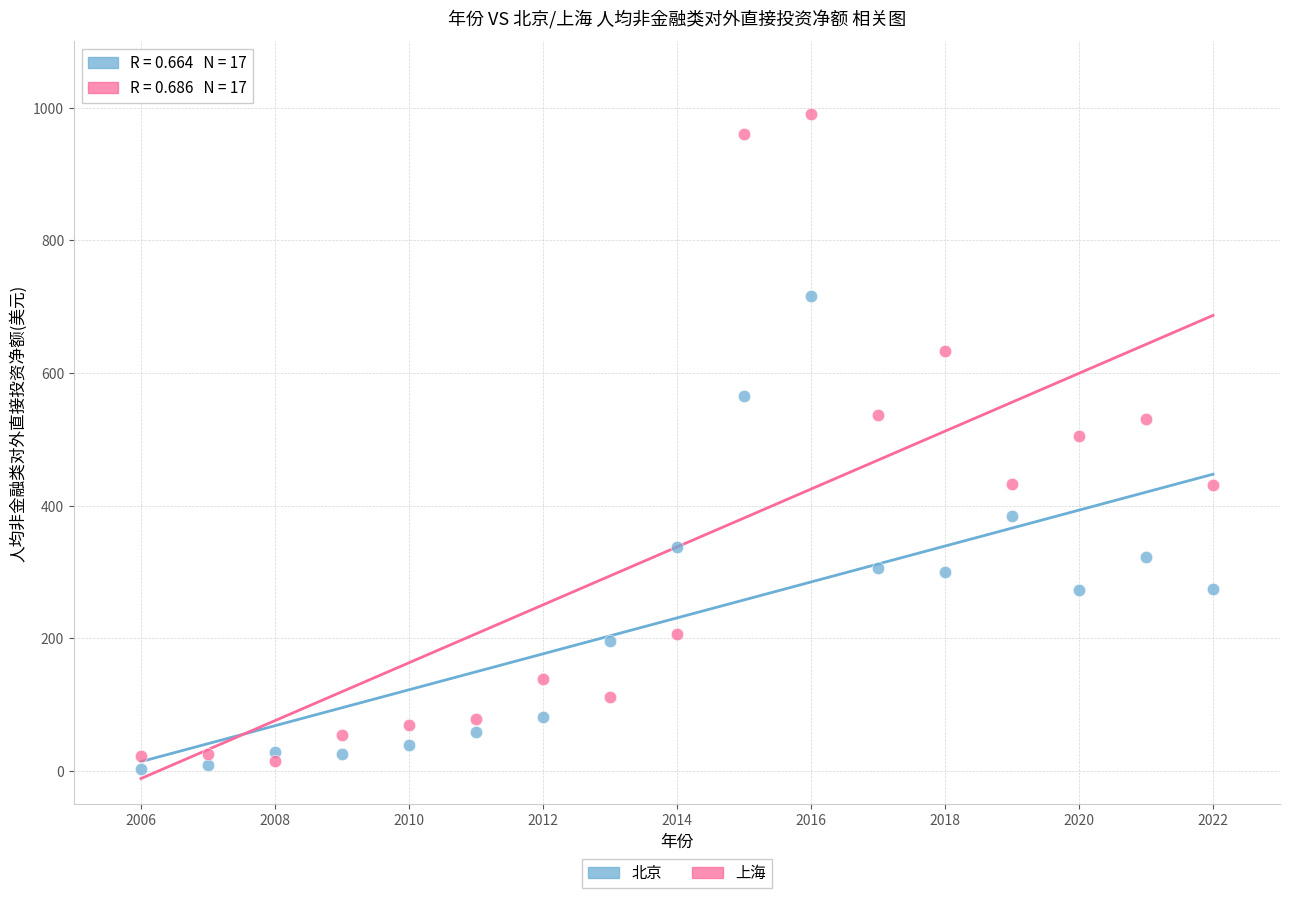

Across all data points, what is the range of X values (max minus min)?

16.0